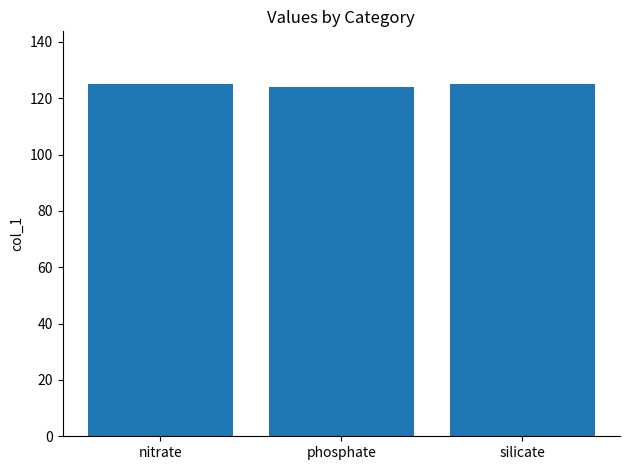

Reading left to right, transcribe all the data shown in this chart.

125	124	125